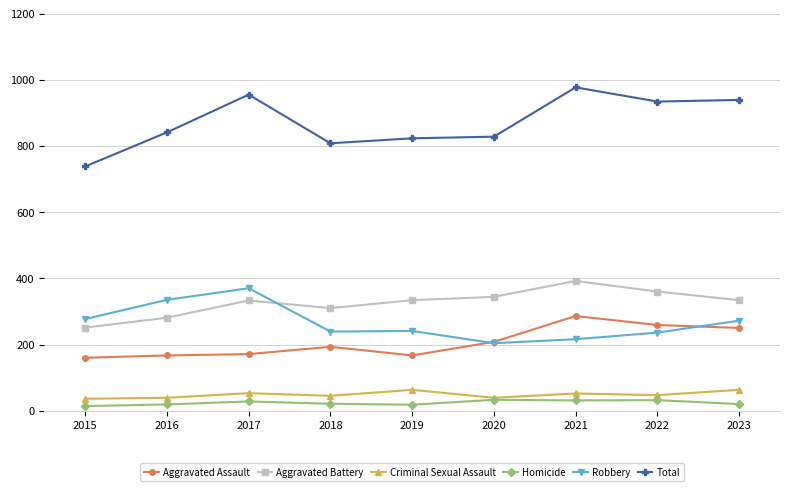

Which series changed the most between 2016 and 2023?

Total